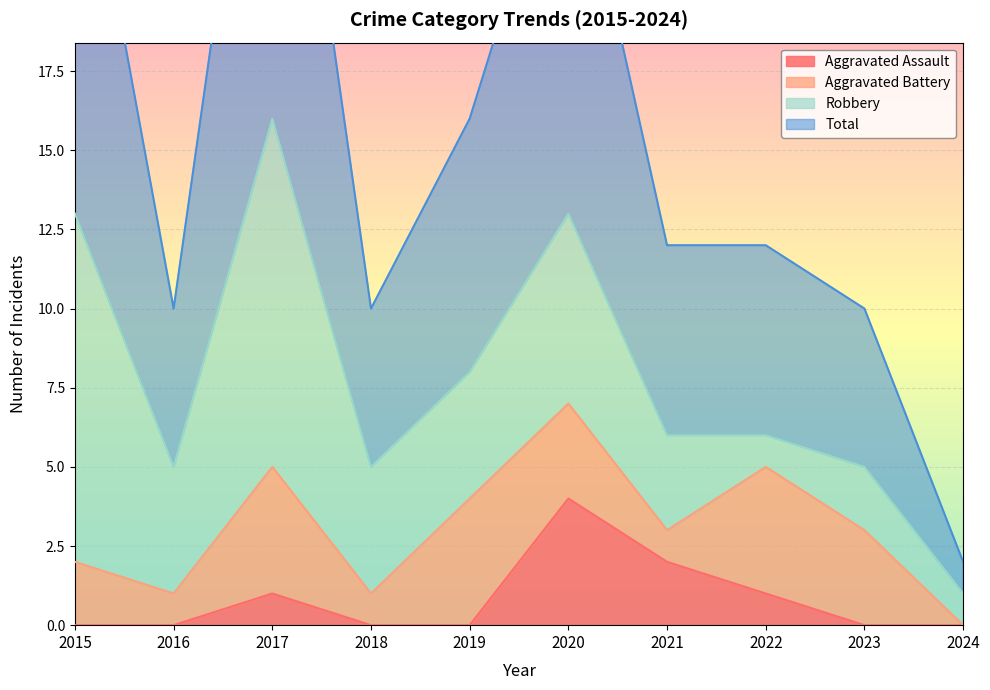

True or false: Aggravated Assault and Total cross at least once.

False